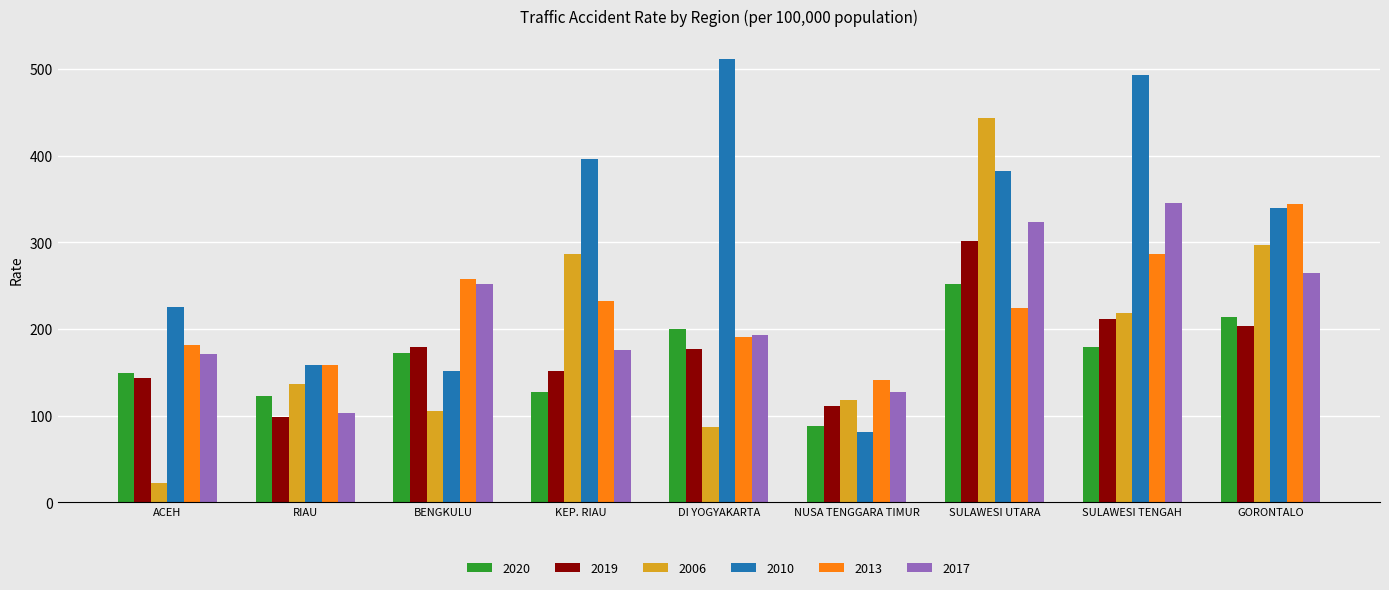

What is the difference between the maximum and second lowest values in the 2017 series?

218